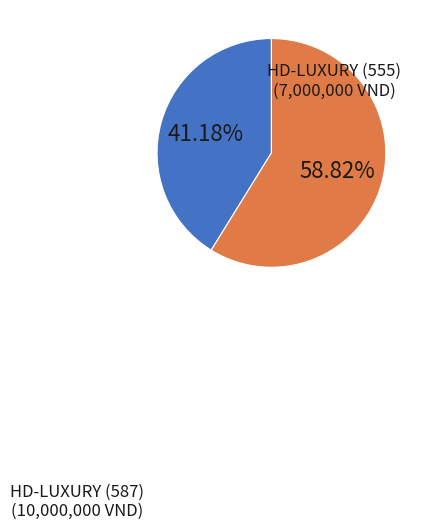

Which slice is the smallest?

HD-LUXURY (555 - Tiêm Filler)